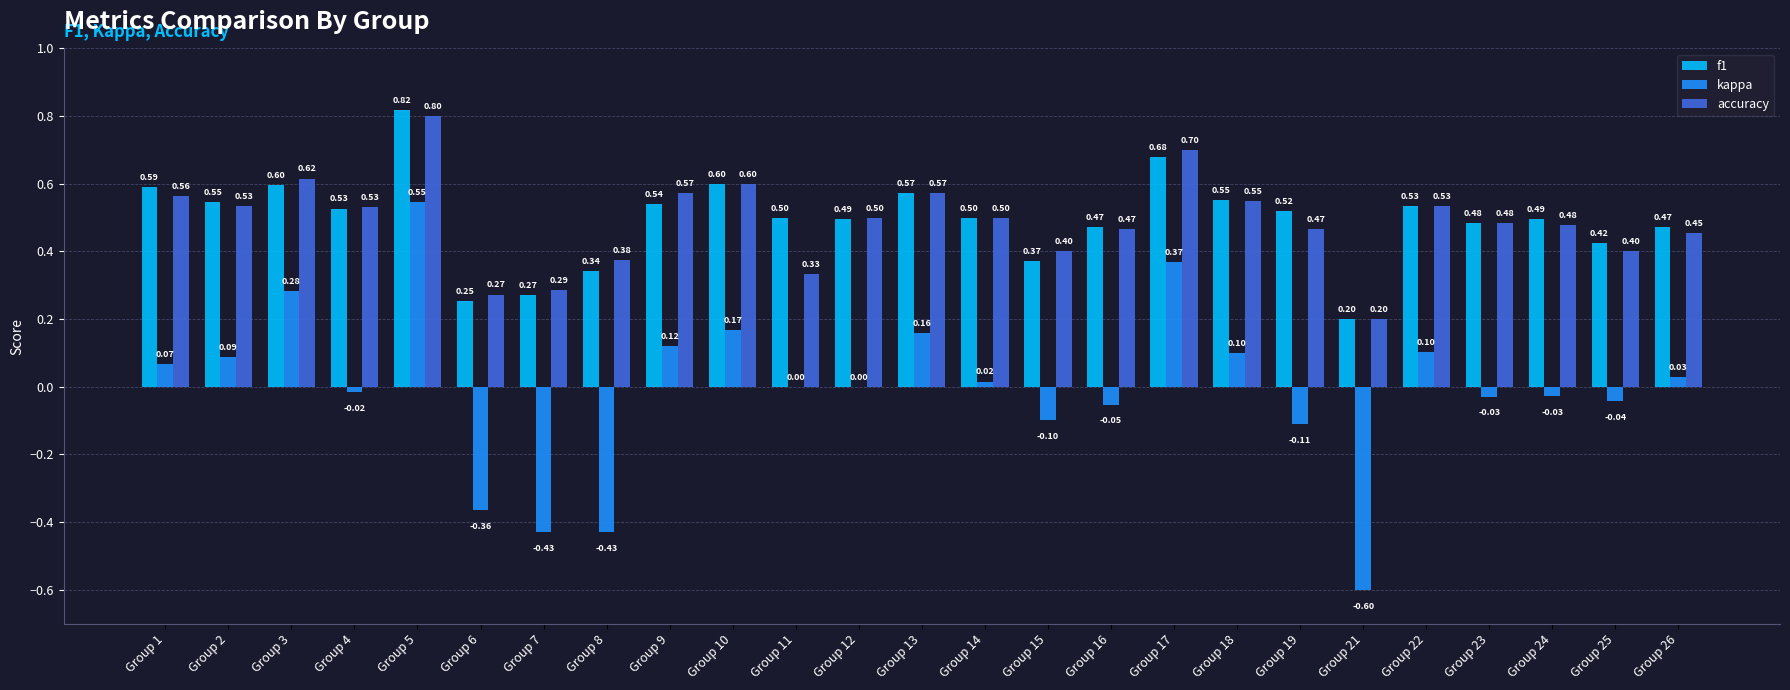

Which series has the largest total across all categories?

f1